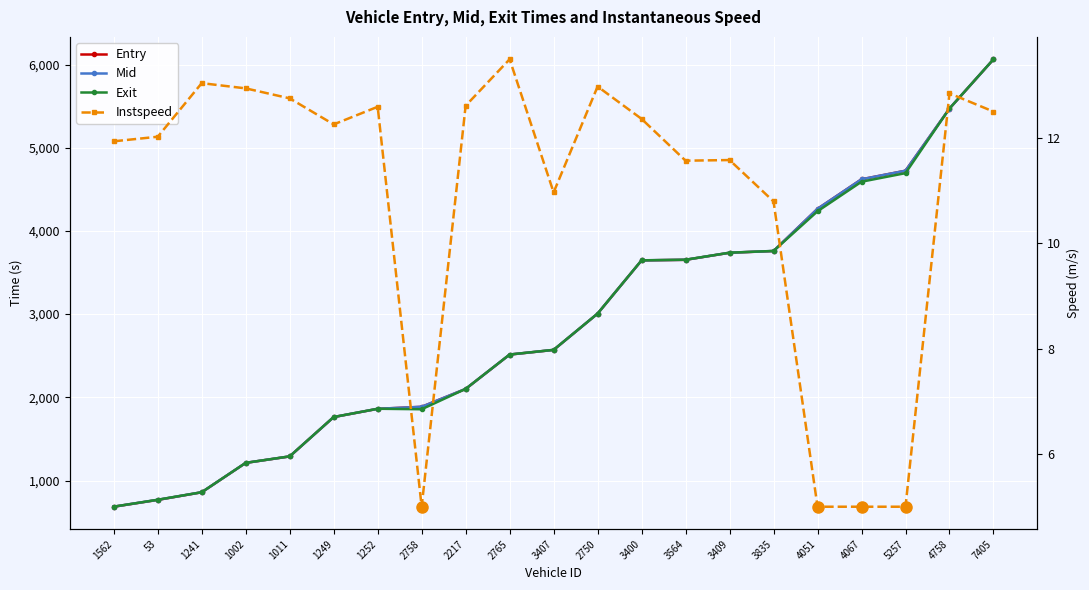

What is the label of the 15th point from the right?

1252